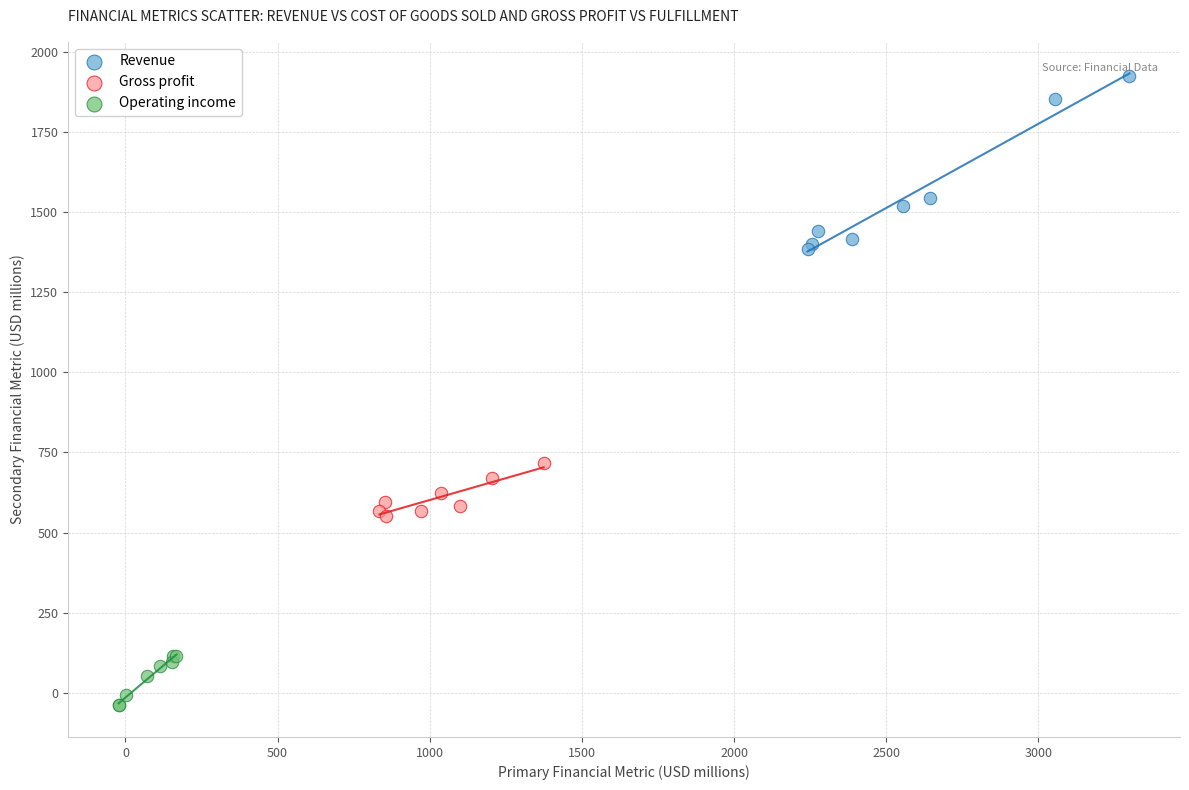

Which series contains the highest Y value?

Revenue